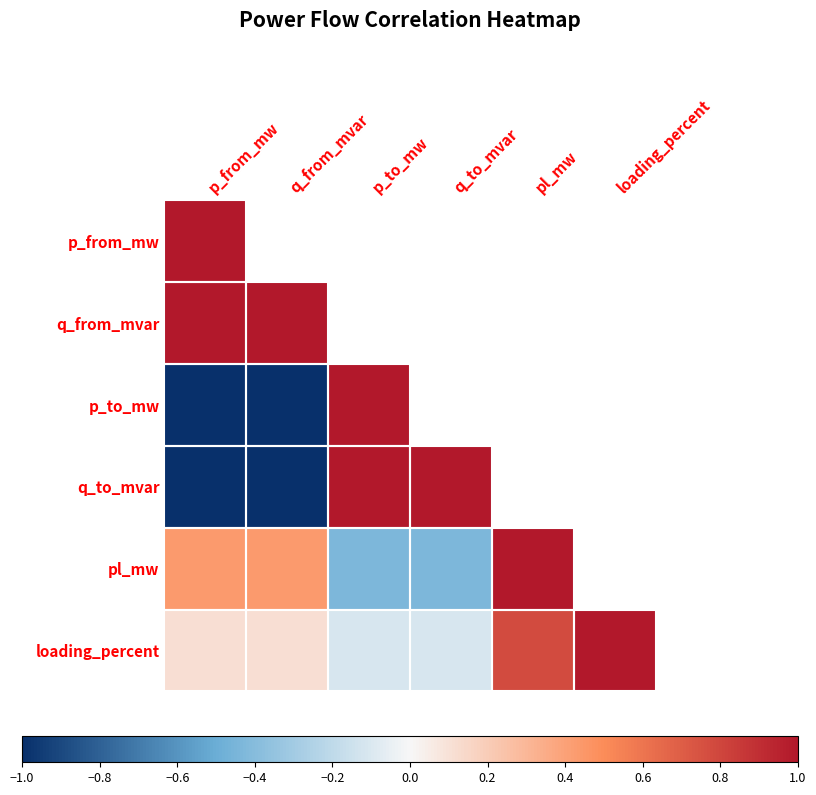

What is the maximum value shown in the chart?

1.0